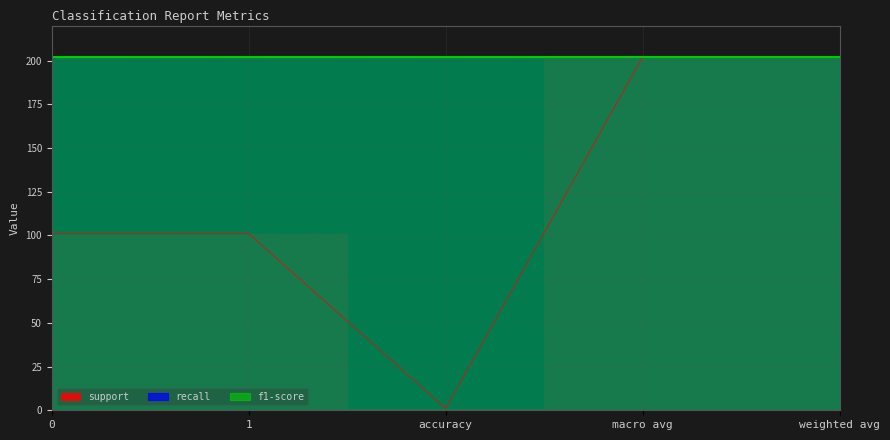

True or false: recall and f1-score intersect in this chart.

False